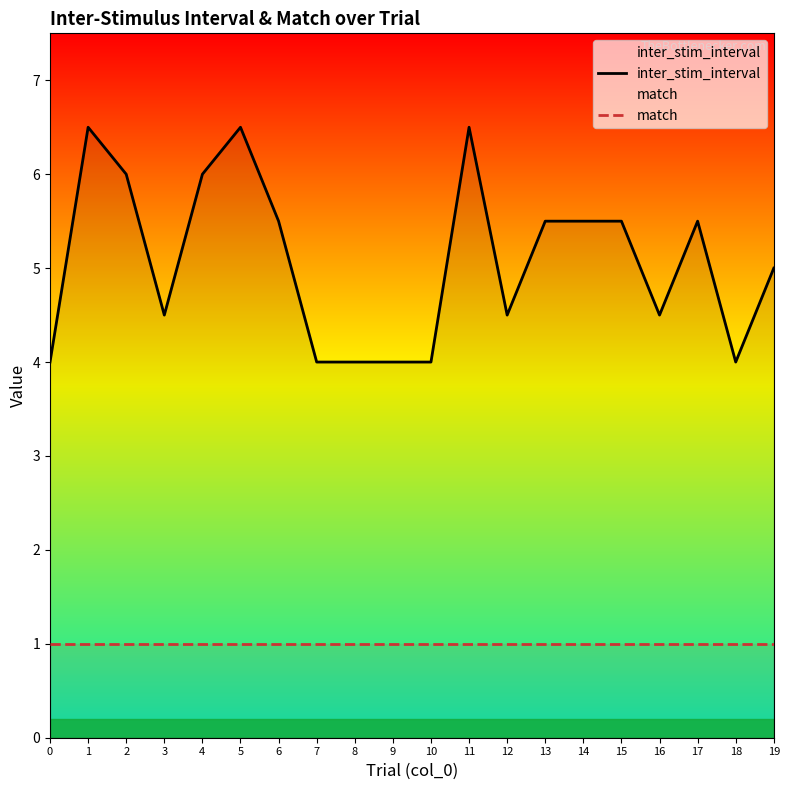

Is it true that match equals 1.0 at 15?

True